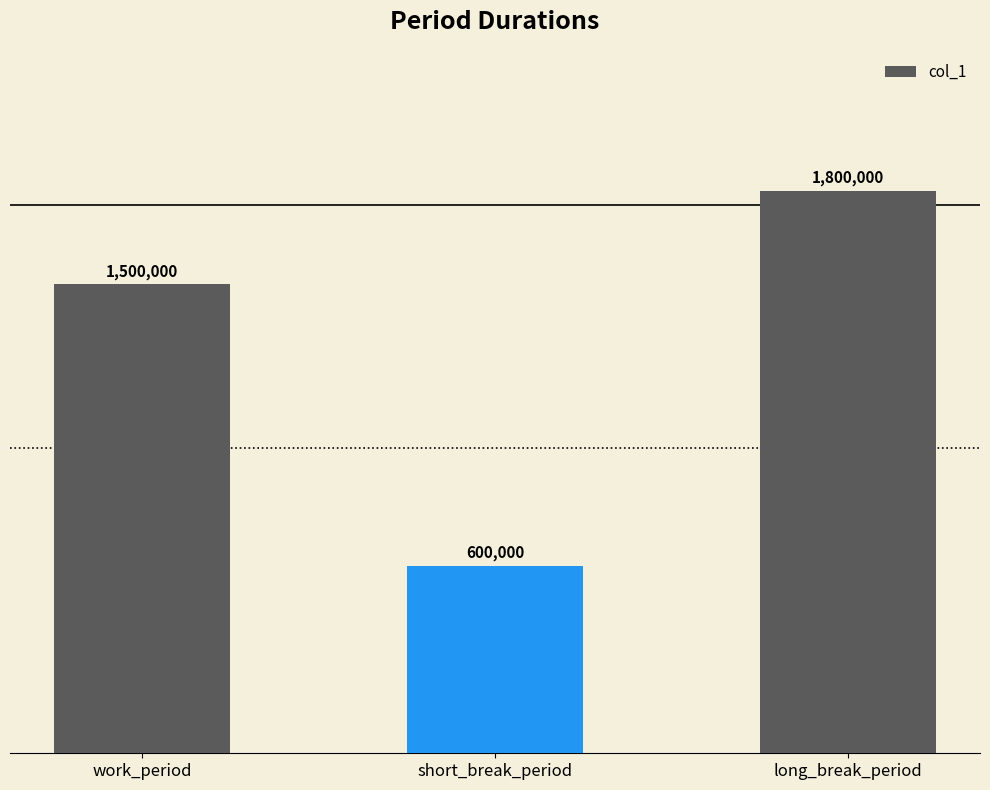

Is it true that the value at short_break_period is 600000?

True